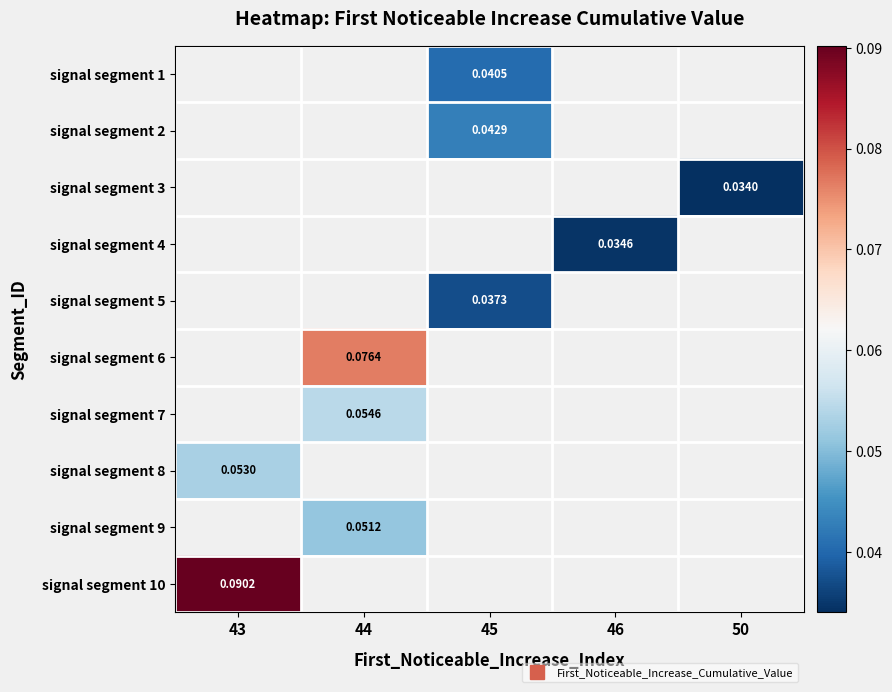

How many categories are shown in the chart?

5